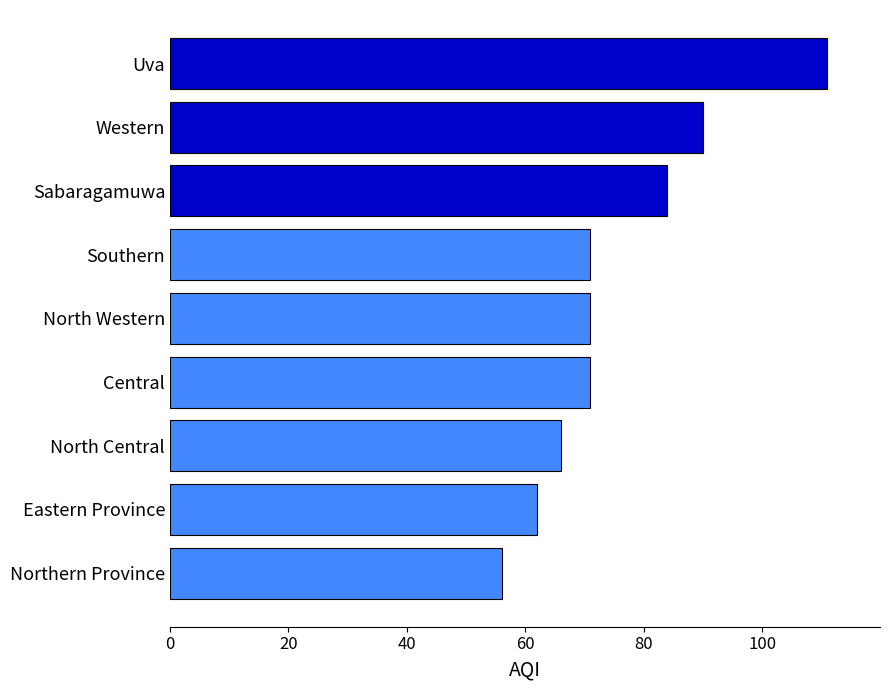

Reading bottom to top, extract all data points from this chart.

Northern Province=56	Eastern Province=62	North Central=66	Central=71	North Western=71	Southern=71	Sabaragamuwa=84	Western=90	Uva=111